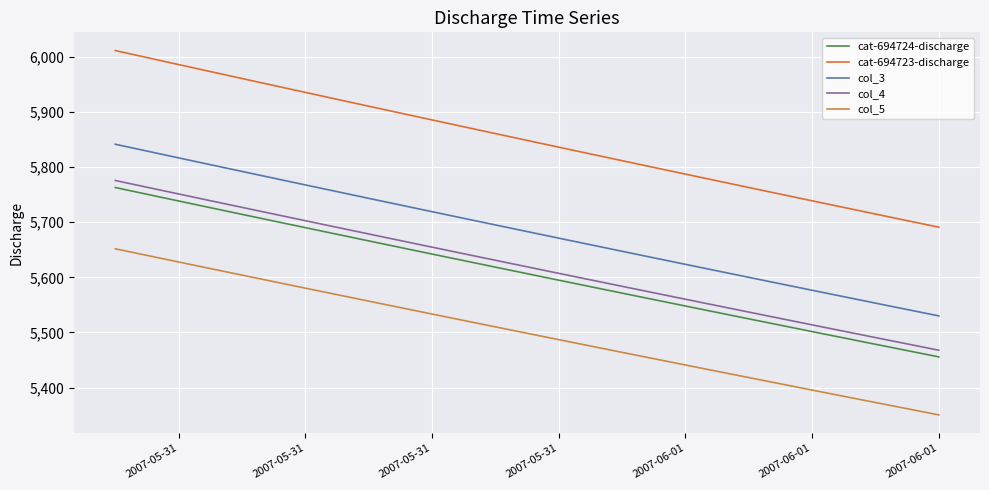

True or false: col_4 and cat-694724-discharge cross at least once.

False